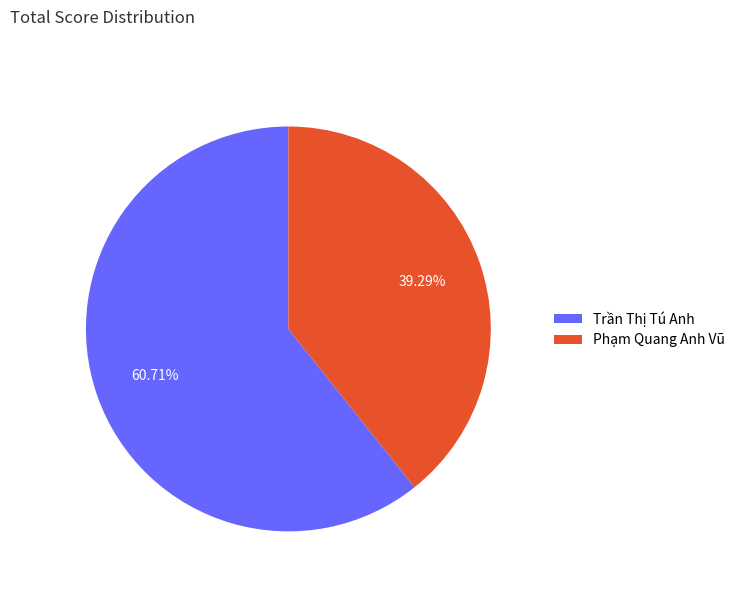

What is the largest slice in the pie chart?

Trần Thị Tú Anh